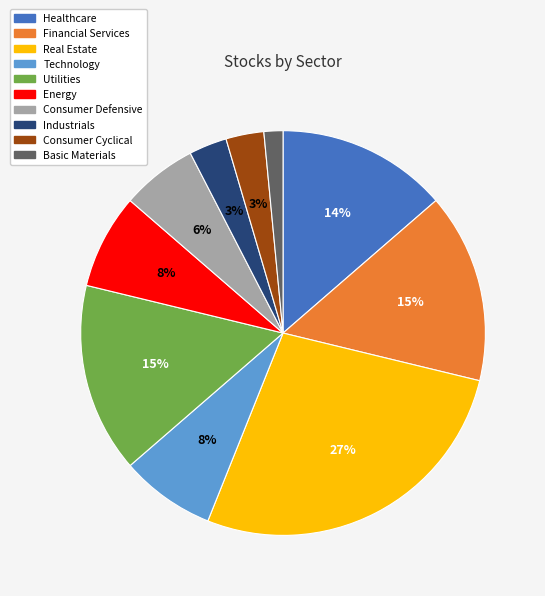

Between Financial Services and Technology, which is larger?

Financial Services